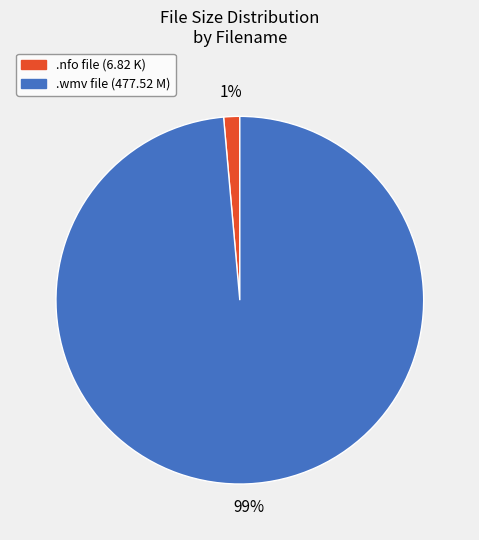

Count the number of slices in the pie.

2